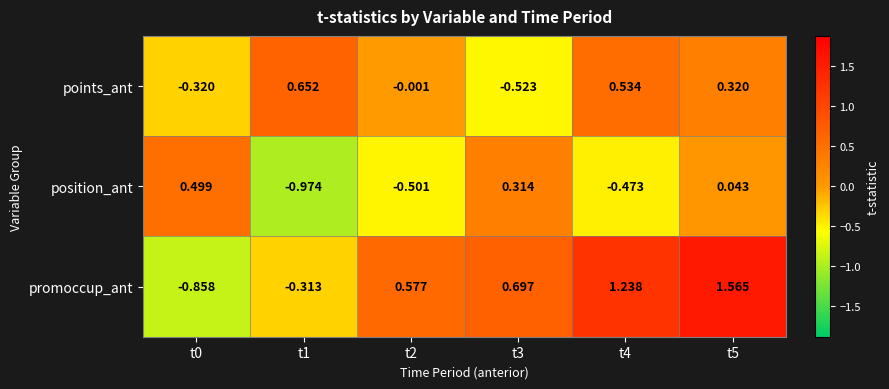

Which series changed the most between t1 and t2?

promoccup_ant